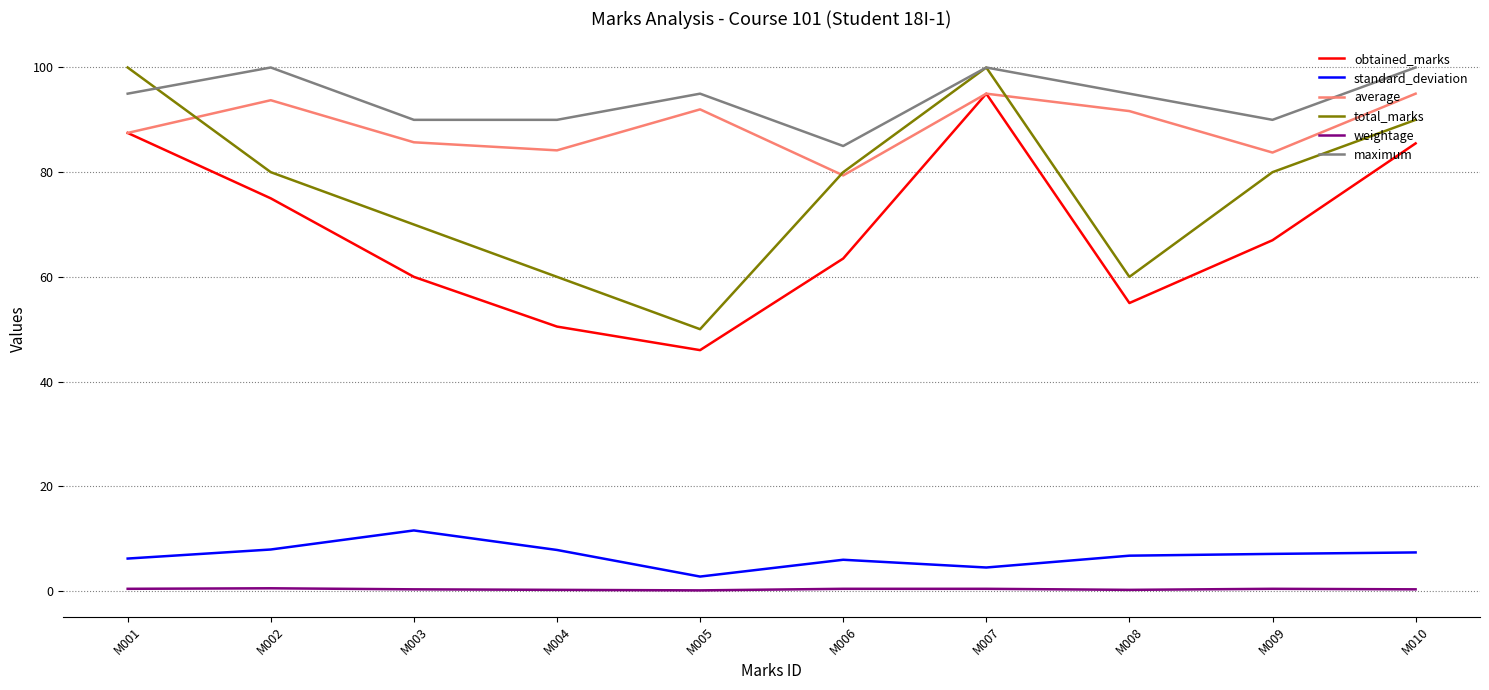

What is the greatest value displayed?

100.0